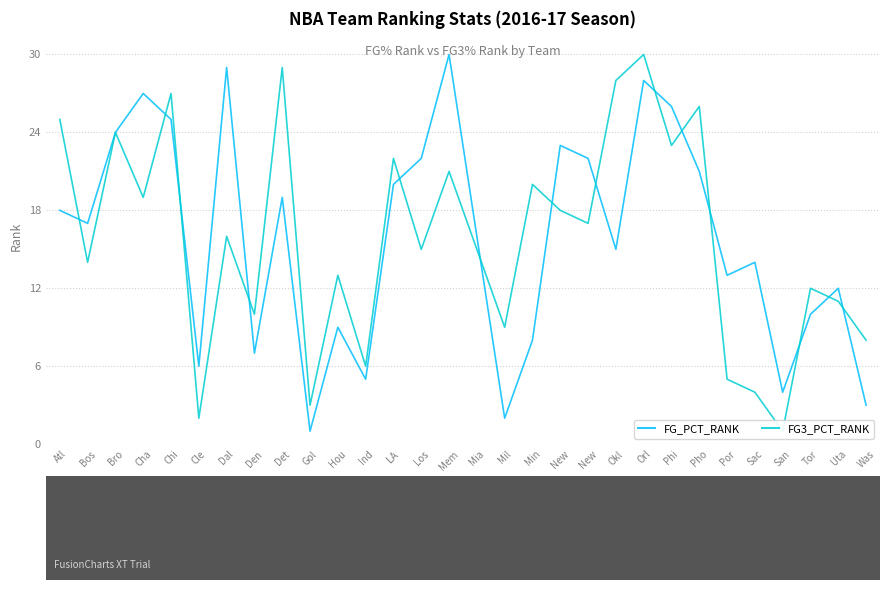

In FG3_PCT_RANK, how many points are higher than both neighbors (excluding endpoints)?

11